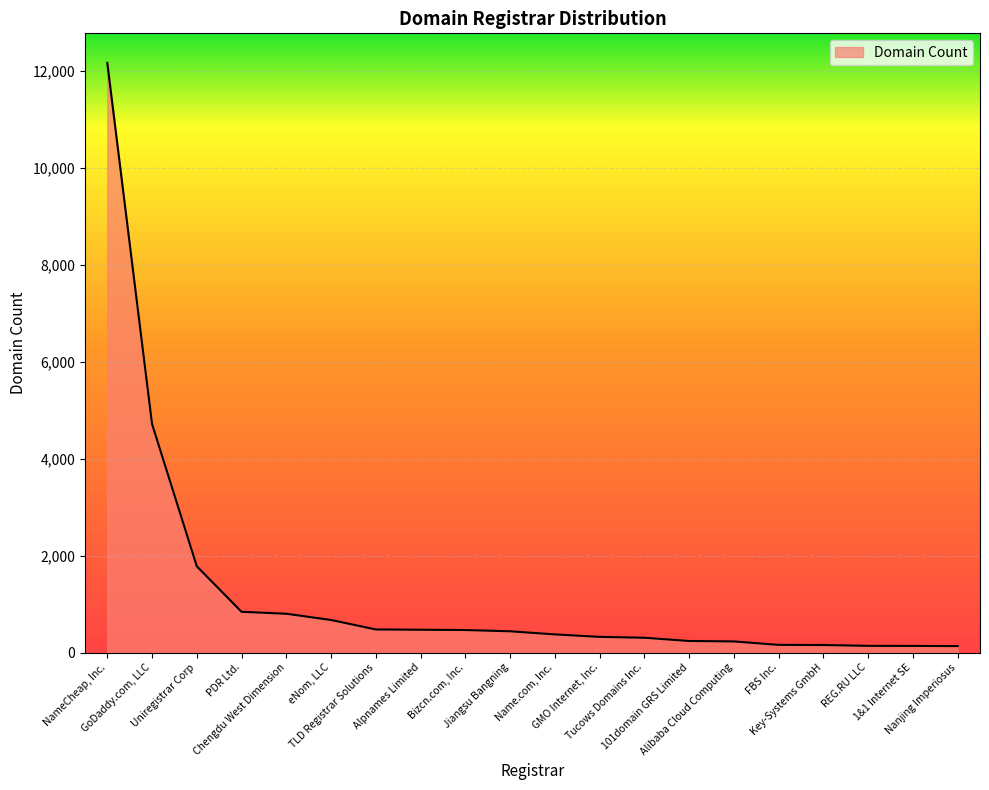

What is the greatest value displayed?

12161